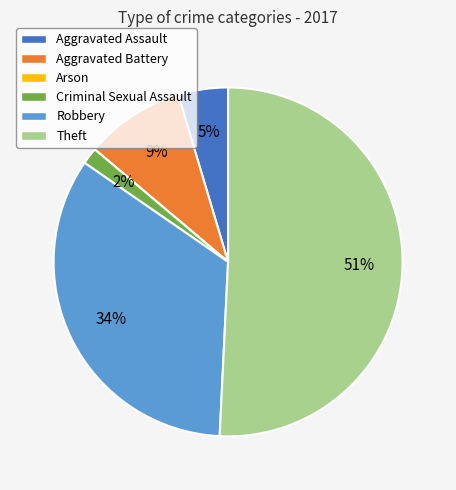

Which category has the biggest portion of the pie?

Theft